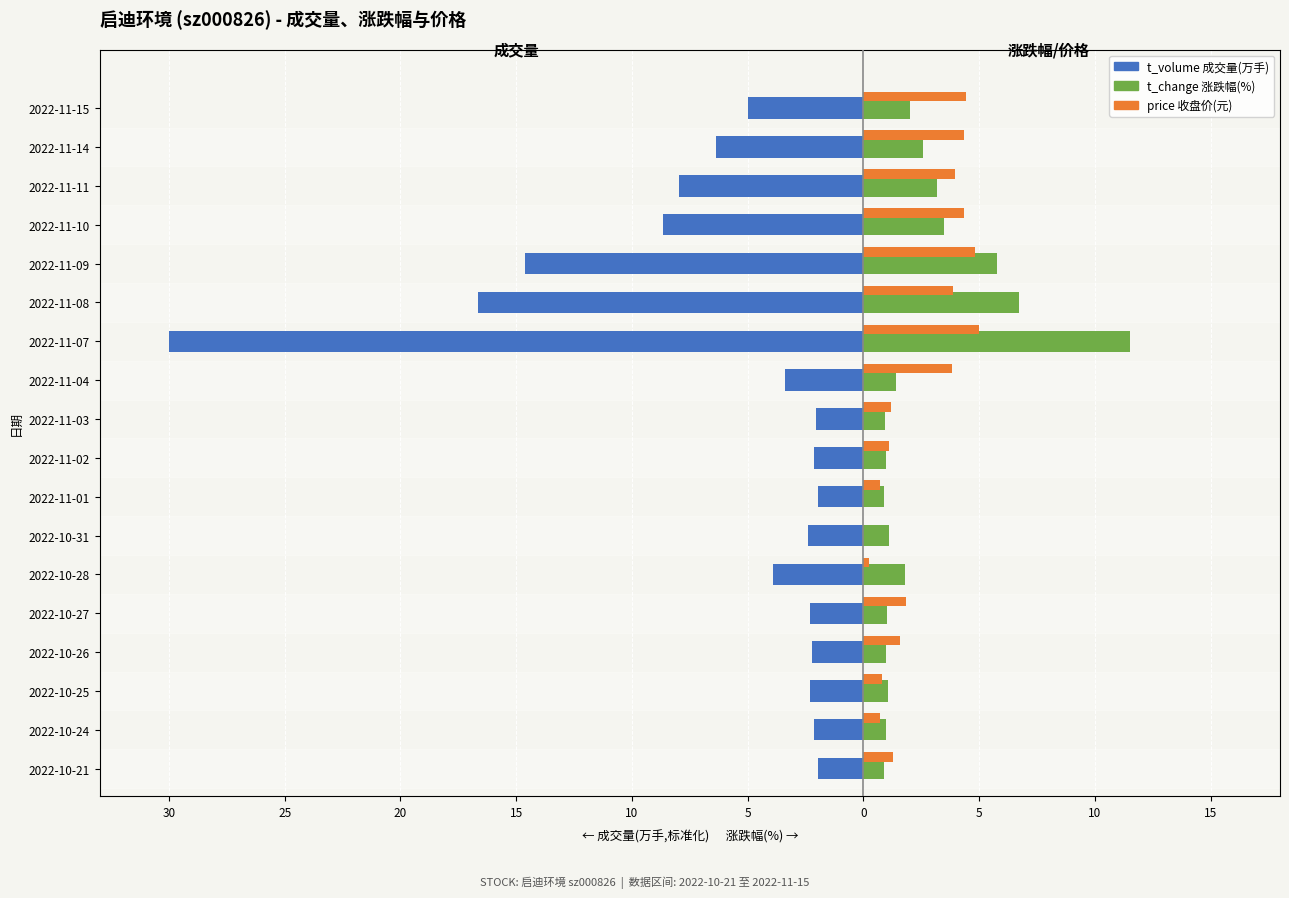

Reading left to right, list all the values displayed in this chart.

t_volume (成交量): -2.0	-2.1	-2.3	-2.2	-2.3	-3.9	-2.4	-2.0	-2.1	-2.0	-3.4	-30.0	-16.7	-14.6	-8.7	-8.0	-6.4	-5.0
t_change (涨跌幅%): 0.9	1.0	1.1	1.0	1.0	1.8	1.1	0.9	1.0	0.9	1.4	11.5	6.7	5.8	3.5	3.2	2.6	2.0
price (价格): 1.3	0.7	0.8	1.6	1.8	0.2	0.0	0.7	1.1	1.2	3.8	5.0	3.9	4.8	4.4	4.0	4.4	4.4